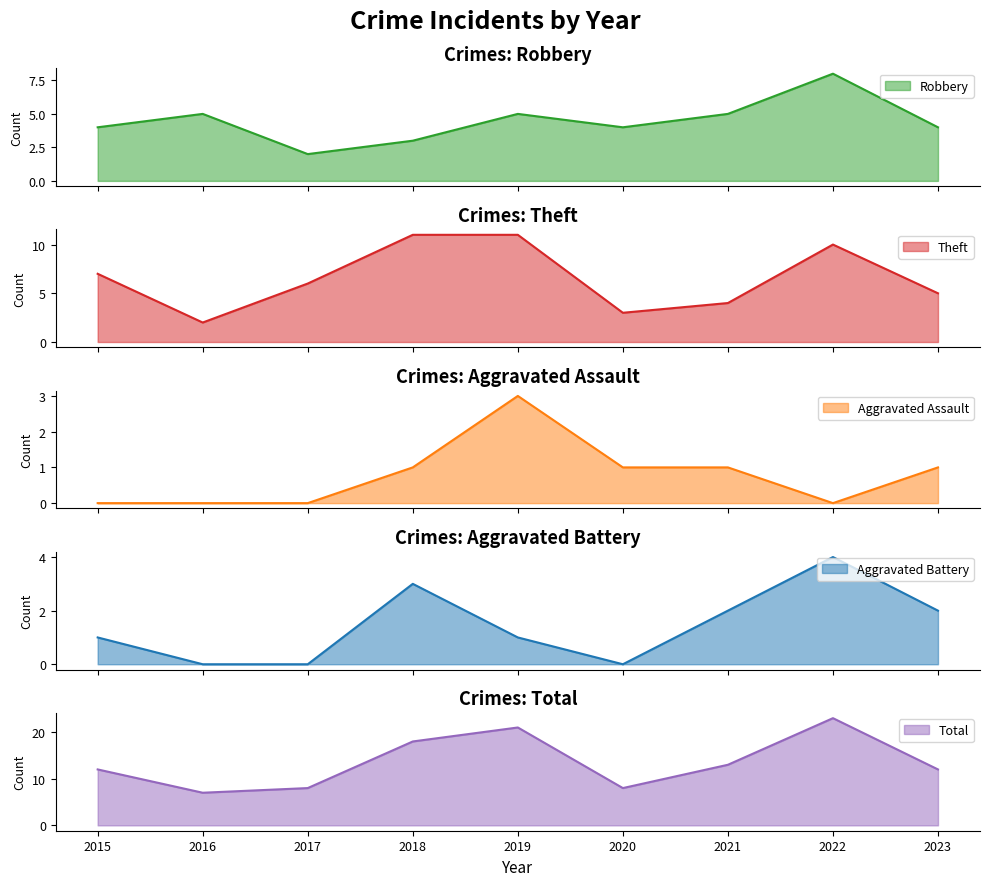

At 2022, list the series in order from largest to smallest.

Total, Theft, Robbery, Aggravated Battery, Aggravated Assault